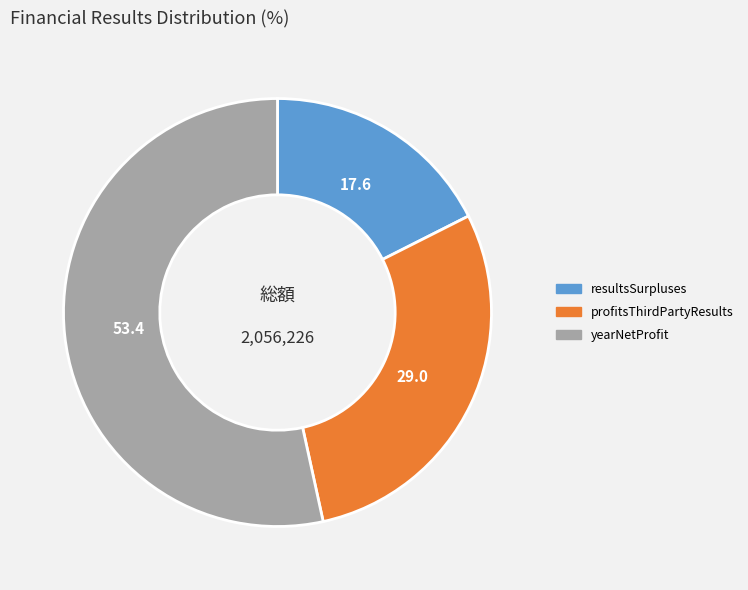

The resultsSurpluses slice represents 18% of the pie. True or false?

True